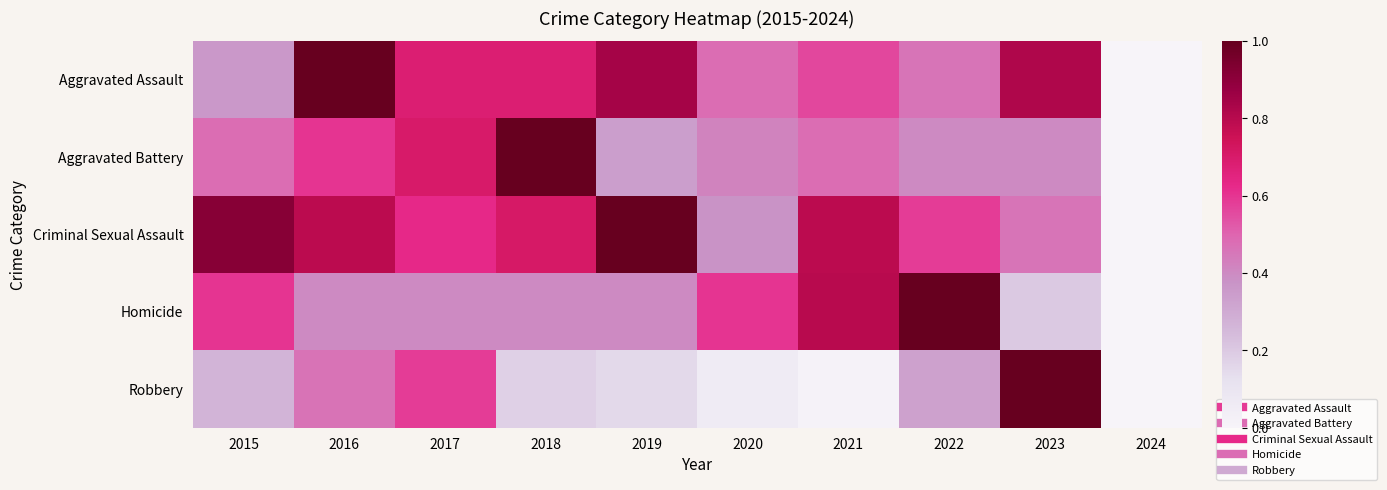

What is the spread (max minus min) of values at 2020?

0.5